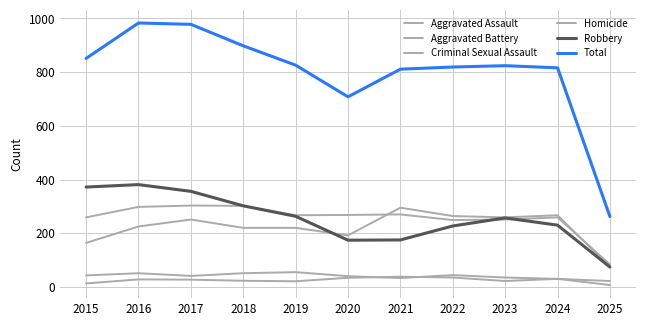

True or false: Robbery has more than 0 points higher than both neighbors.

True